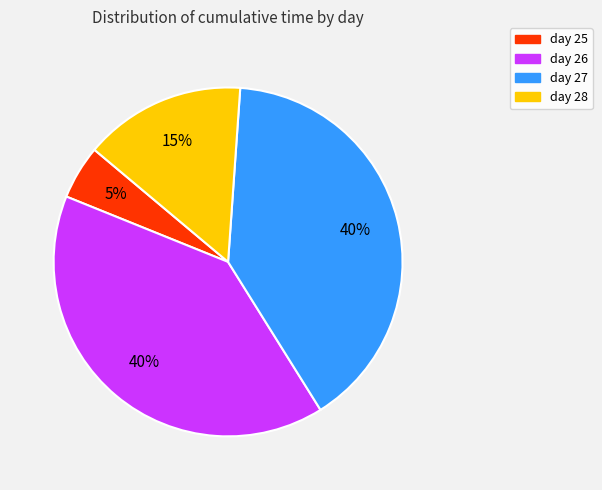

Which category has the smallest portion of the pie?

day 25